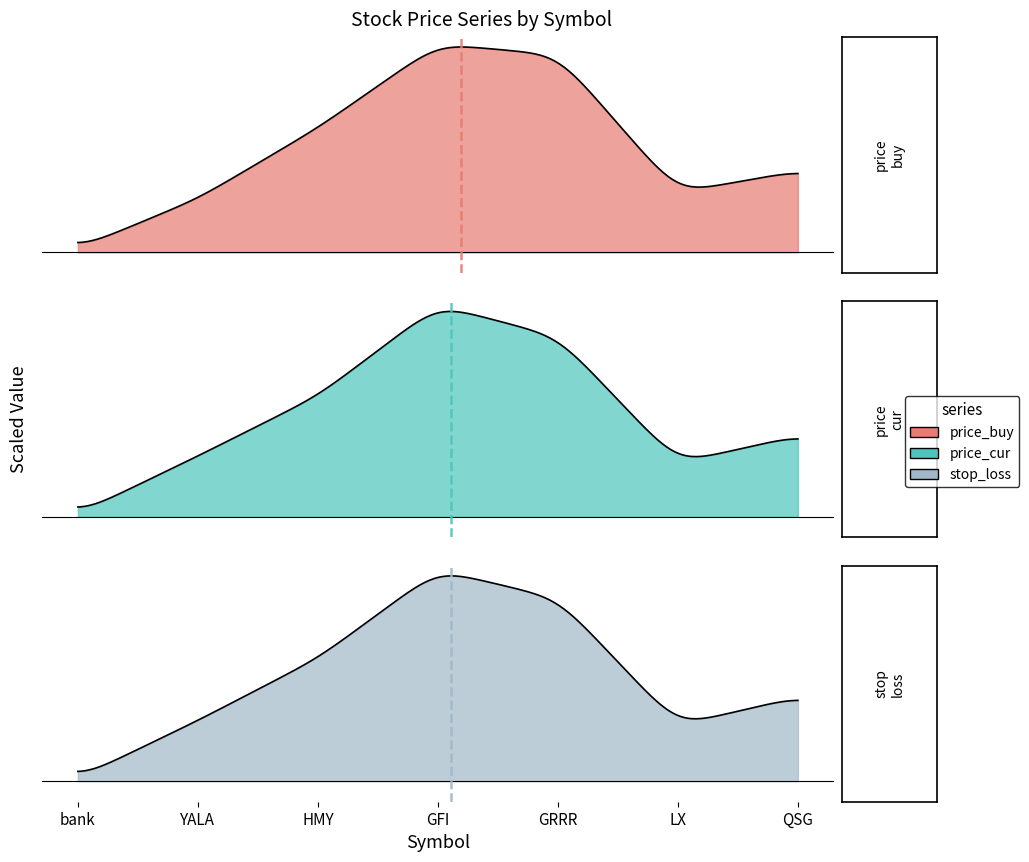

What are all the series names shown in the legend?

price_buy, price_cur, stop_loss